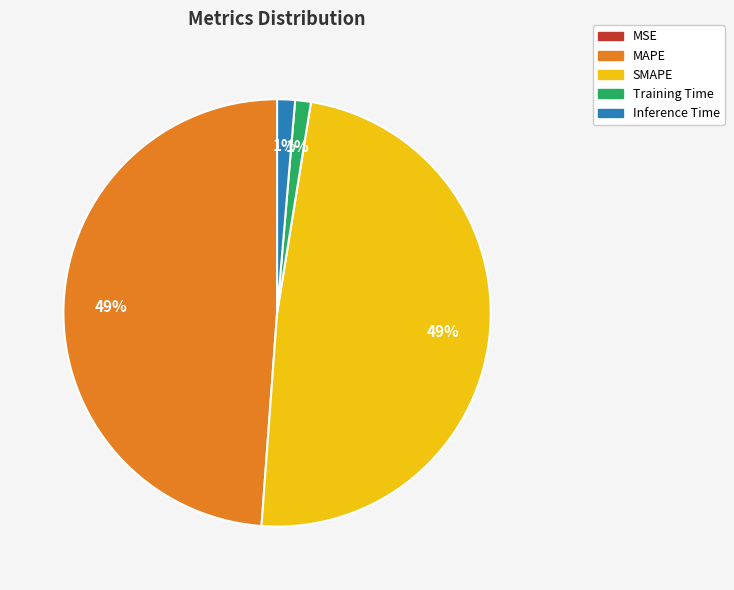

True or false: Inference Time accounts for 11% of the total.

False